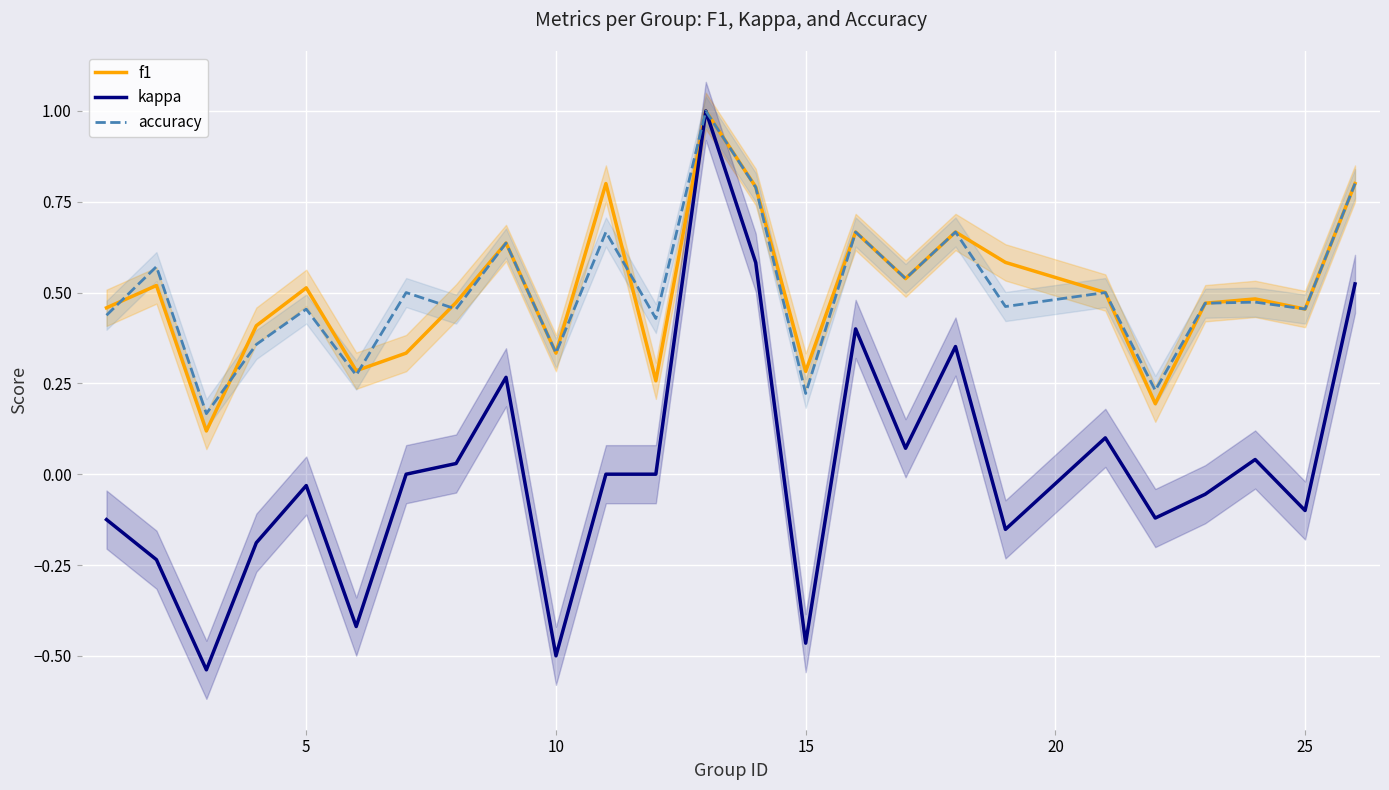

In kappa, how many points are lower than both neighbors (excluding endpoints)?

8